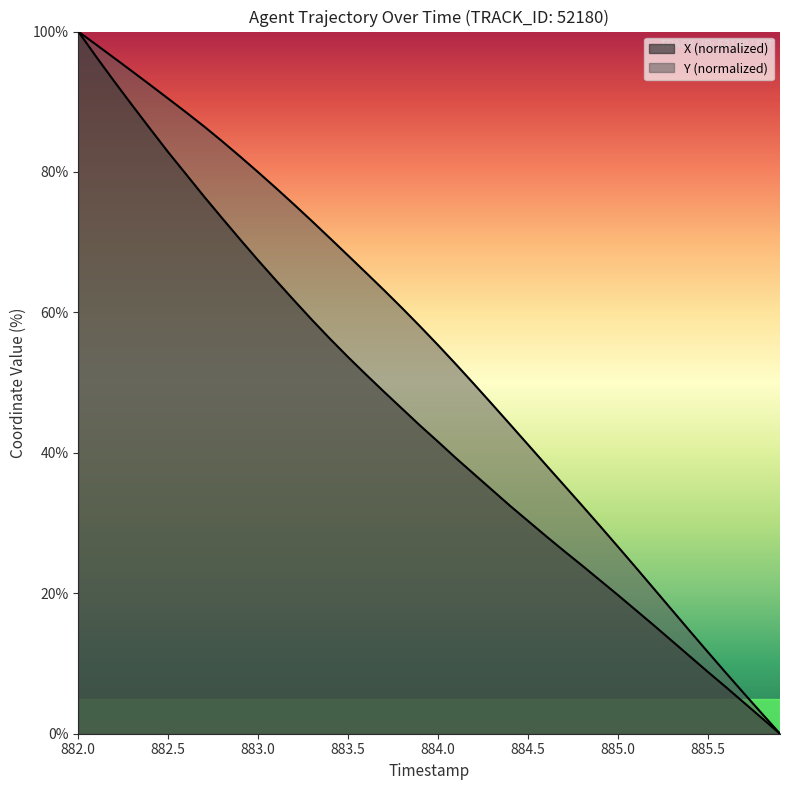

How many values in the Y series are below 58?

20